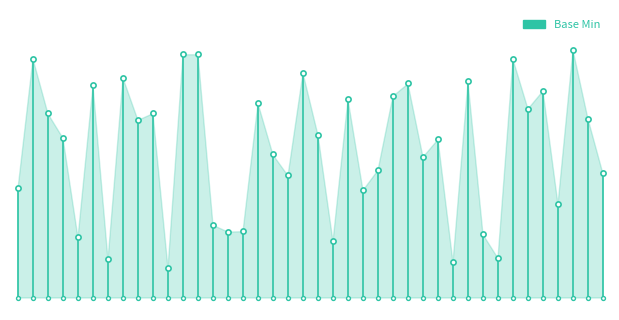

Between 6 and 3, which is larger?

6